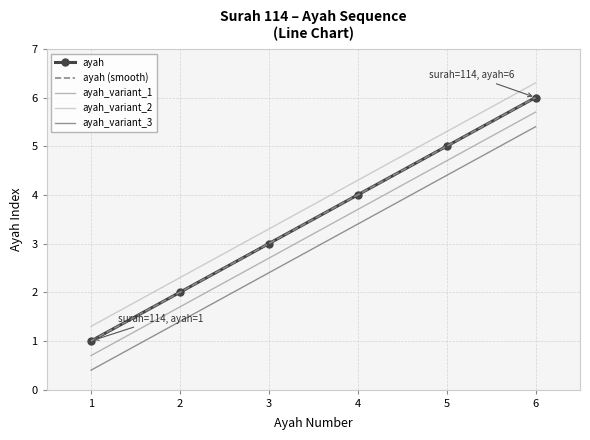

The chart shows a value of 2 at 1. True or false?

False